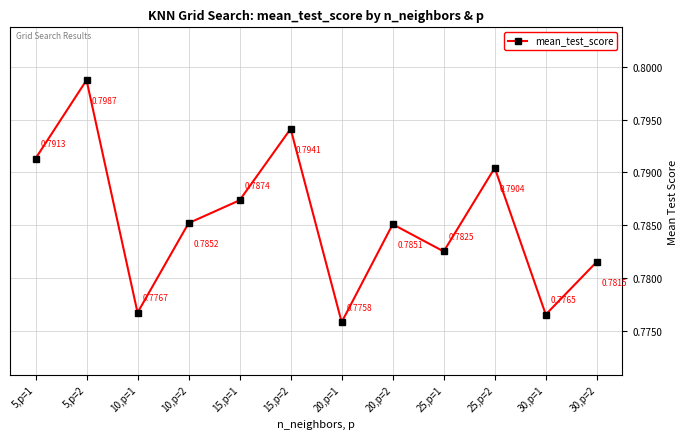

What is the sum of all values?

9.4